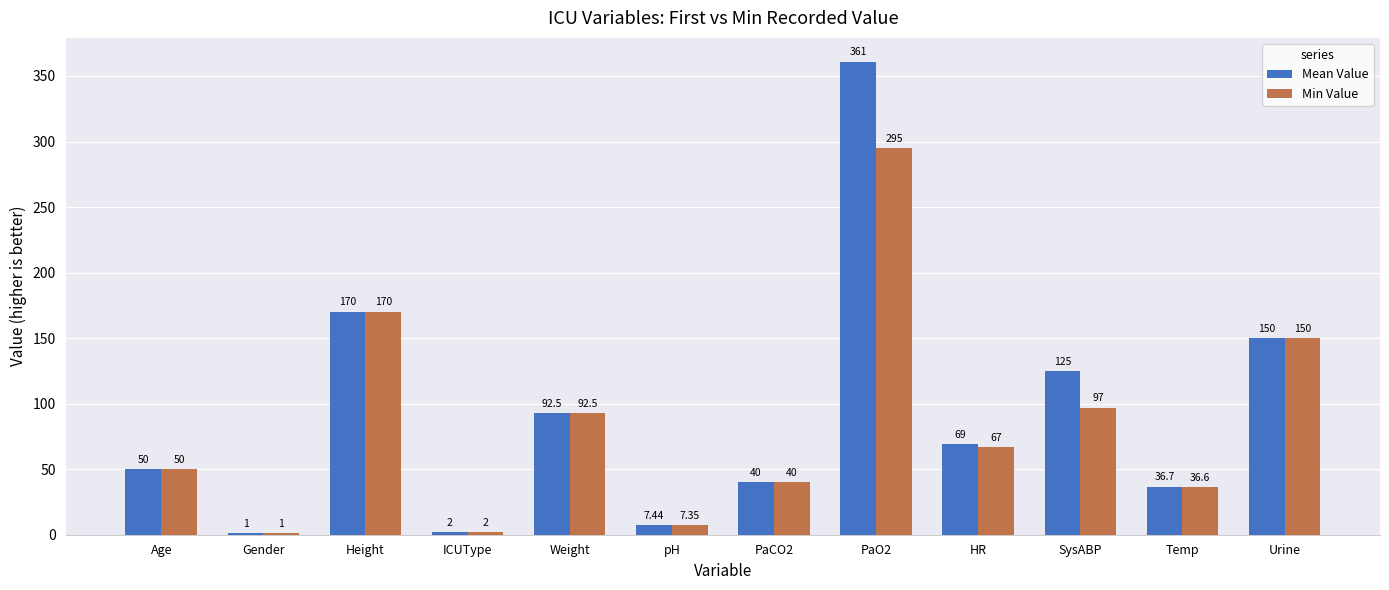

Where is Mean Value nearest to the value 181?

Height